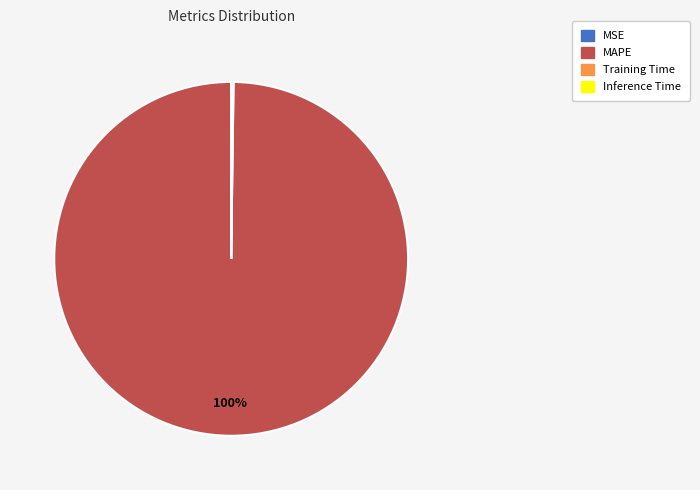

What is the majority slice?

MAPE